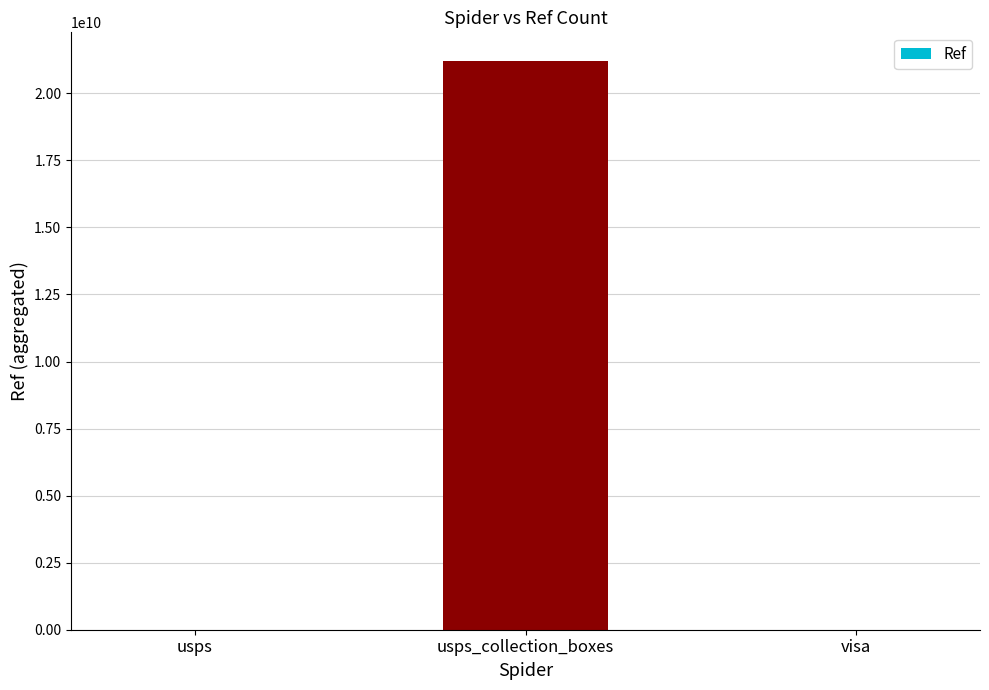

What is the sum of all values?

21215179746